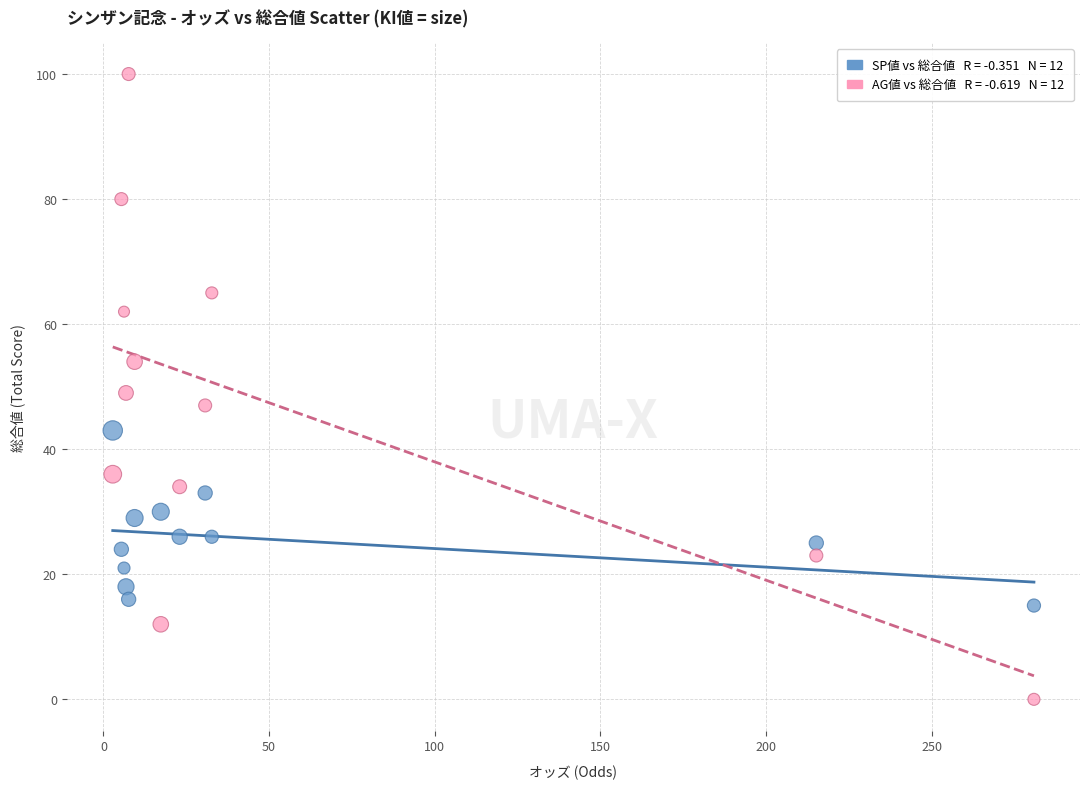

How many points are shown in the scatter plot?

24